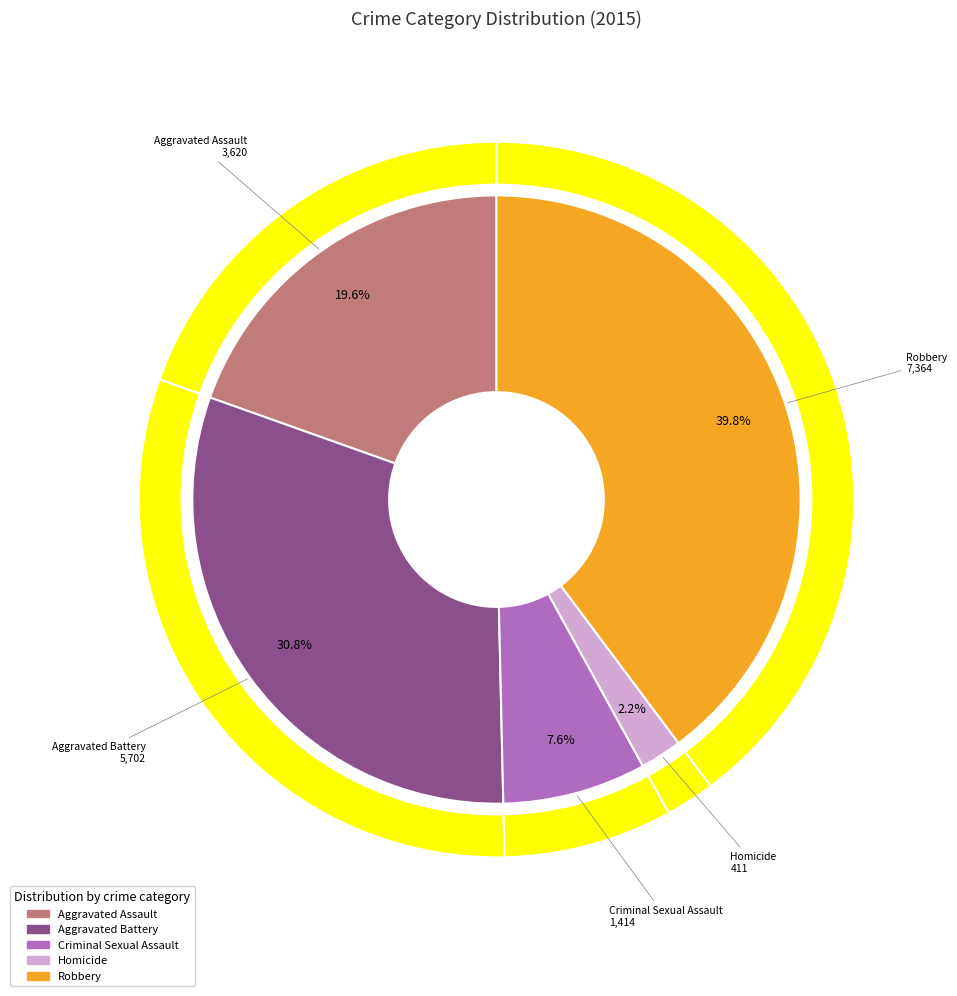

Count the number of slices in the pie.

5